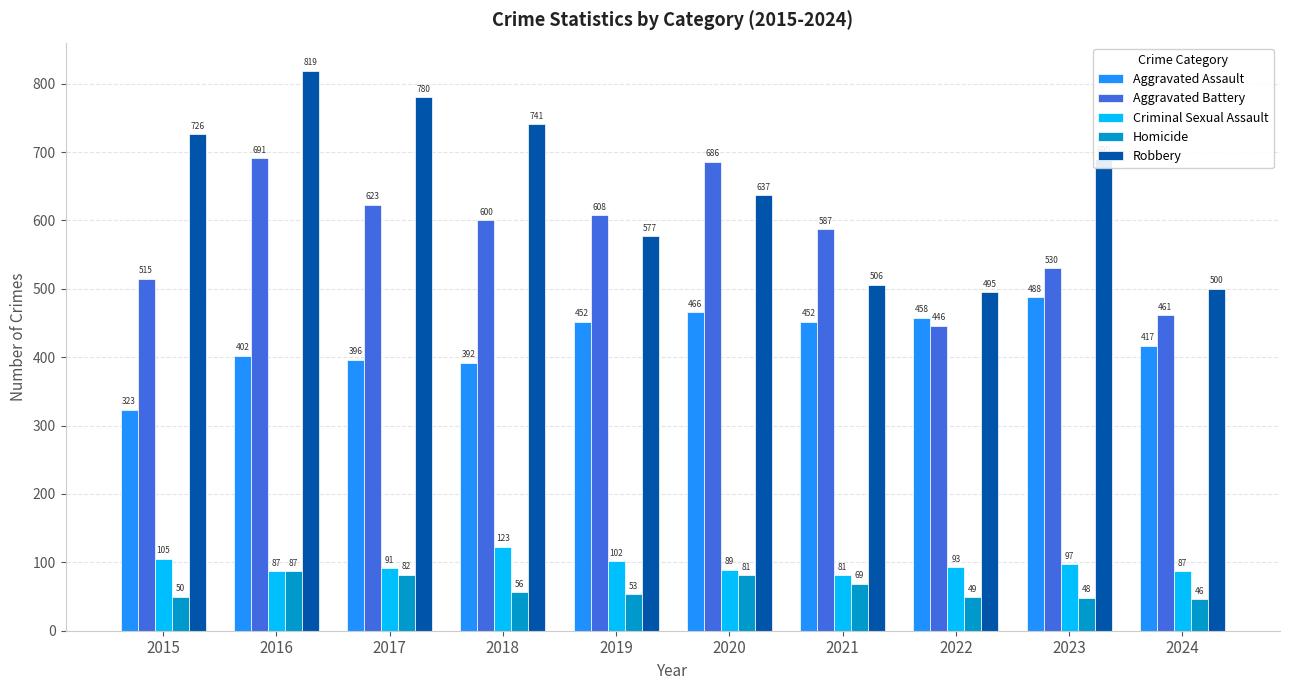

Reading left to right, what are all the values shown in this chart?

Aggravated Assault: 323	402	396	392	452	466	452	458	488	417
Aggravated Battery: 515	691	623	600	608	686	587	446	530	461
Criminal Sexual Assault: 105	87	91	123	102	89	81	93	97	87
Homicide: 50	87	82	56	53	81	69	49	48	46
Robbery: 726	819	780	741	577	637	506	495	690	500